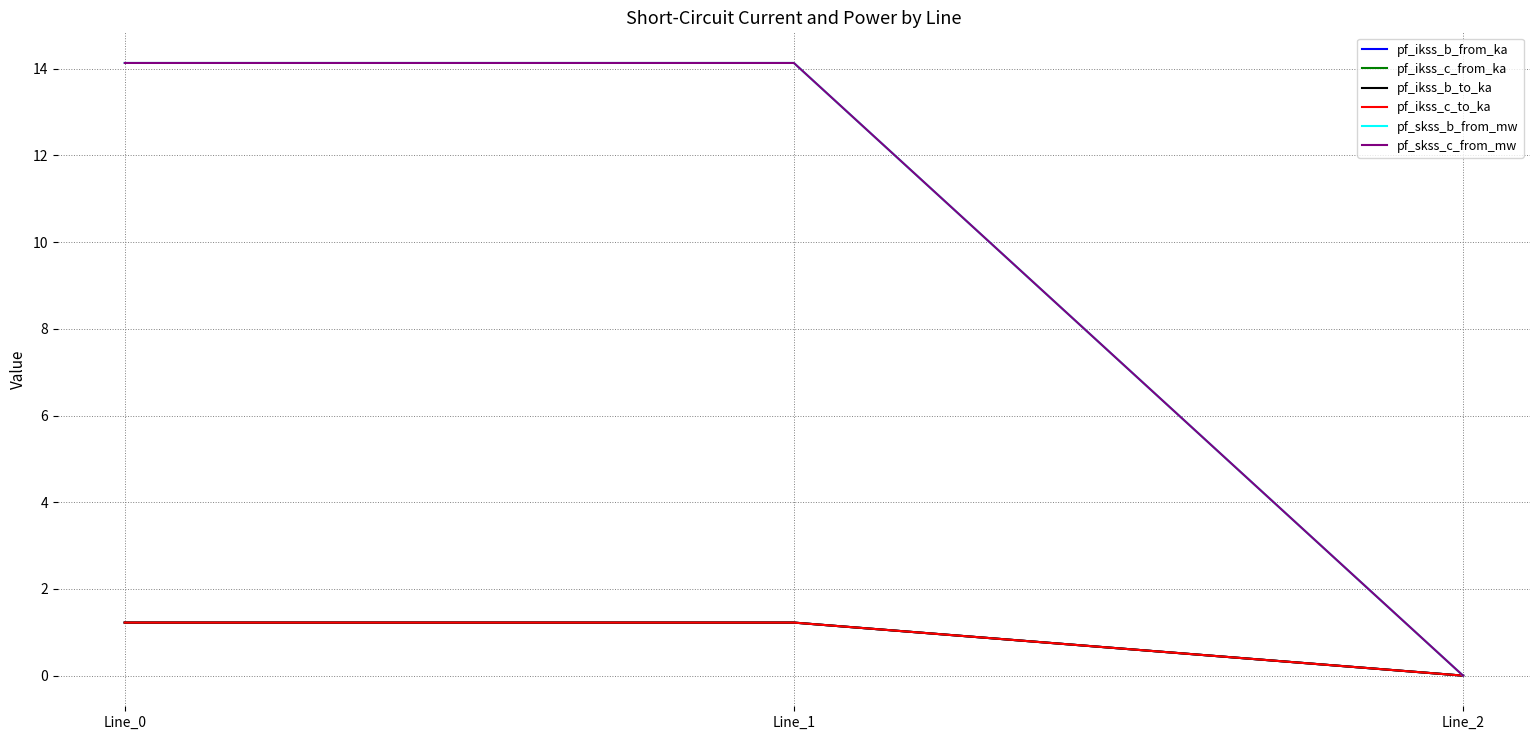

Does the chart have visible grid lines?

Yes